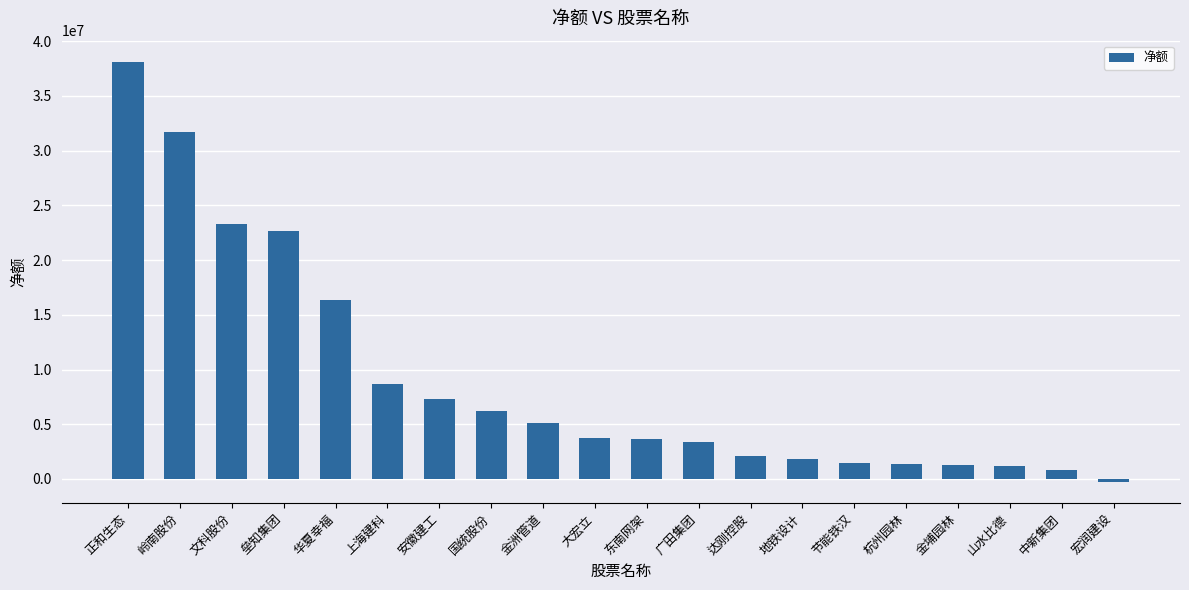

The value at 大宏立 is 3781982. True or false?

True